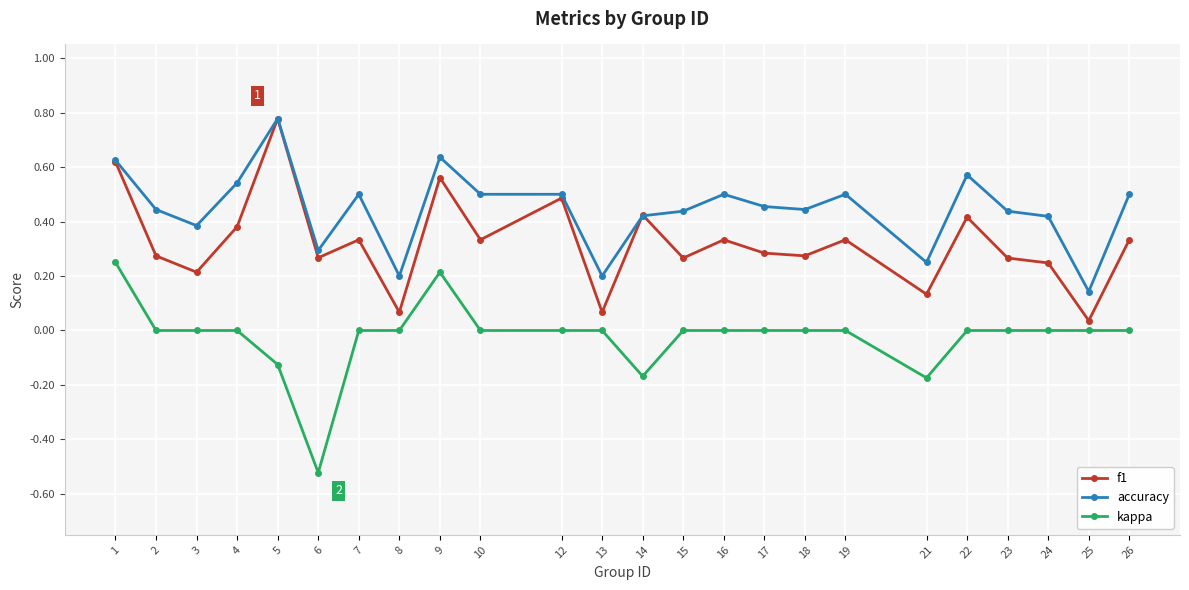

Which category has the lowest value across all series?

6